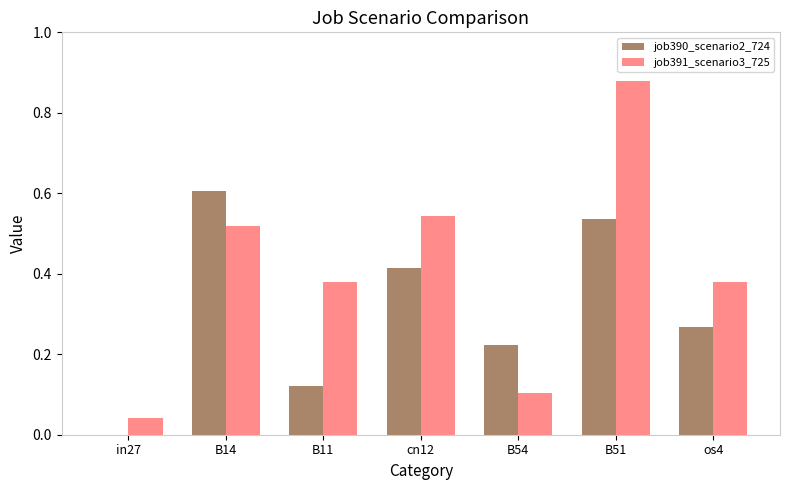

Is the value of job390_scenario2_724 at B11 greater than the value of job391_scenario3_725 at os4?

No